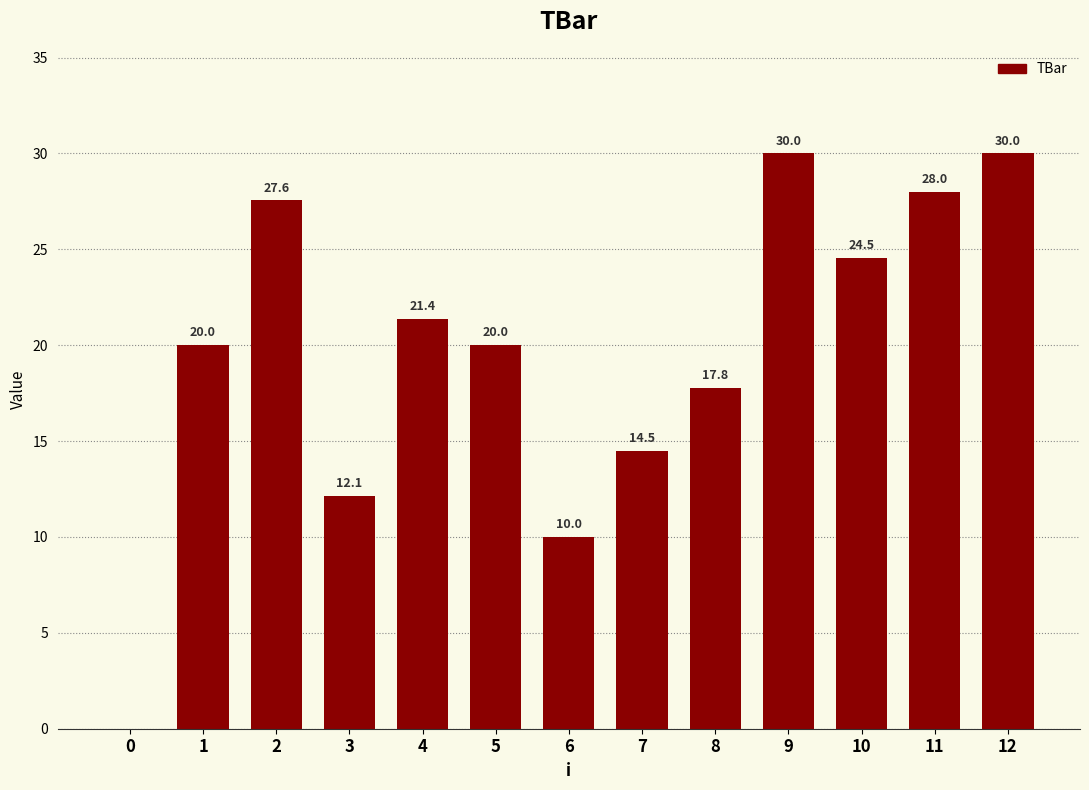

What is the greatest value displayed?

30.0